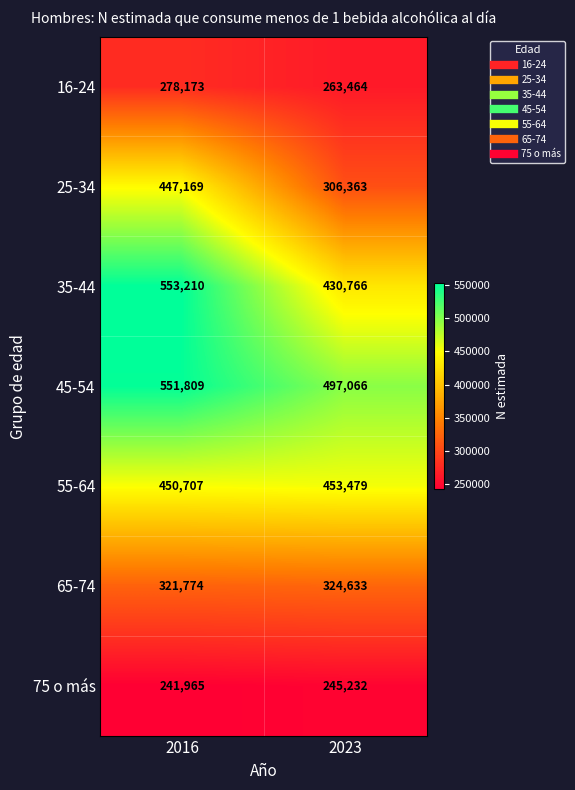

Which series changed the most between 2016 and 2023?

25-34